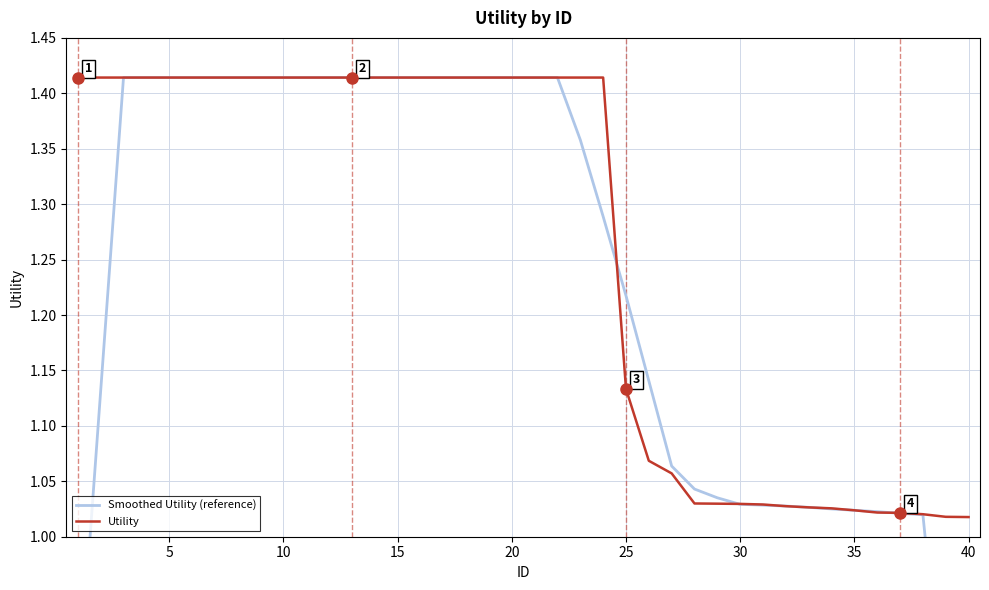

Reading left to right, what are all the values shown in this chart?

Smoothed Utility (reference): 0.8	1.1	1.4	1.4	1.4	1.4	1.4	1.4	1.4	1.4	1.4	1.4	1.4	1.4	1.4	1.4	1.4	1.4	1.4	1.4	1.4	1.4	1.4	1.3	1.2	1.1	1.1	1.0	1.0	1.0	1.0	1.0	1.0	1.0	1.0	1.0	1.0	1.0	0.8	0.6
Utility: 1.4	1.4	1.4	1.4	1.4	1.4	1.4	1.4	1.4	1.4	1.4	1.4	1.4	1.4	1.4	1.4	1.4	1.4	1.4	1.4	1.4	1.4	1.4	1.4	1.1	1.1	1.1	1.0	1.0	1.0	1.0	1.0	1.0	1.0	1.0	1.0	1.0	1.0	1.0	1.0